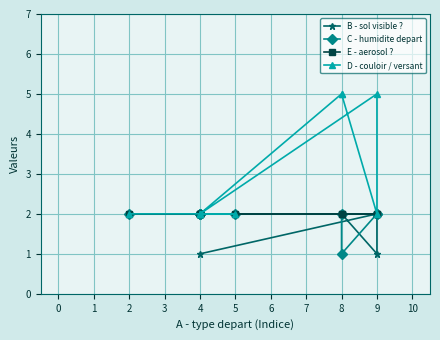

What is the greatest value displayed?

5